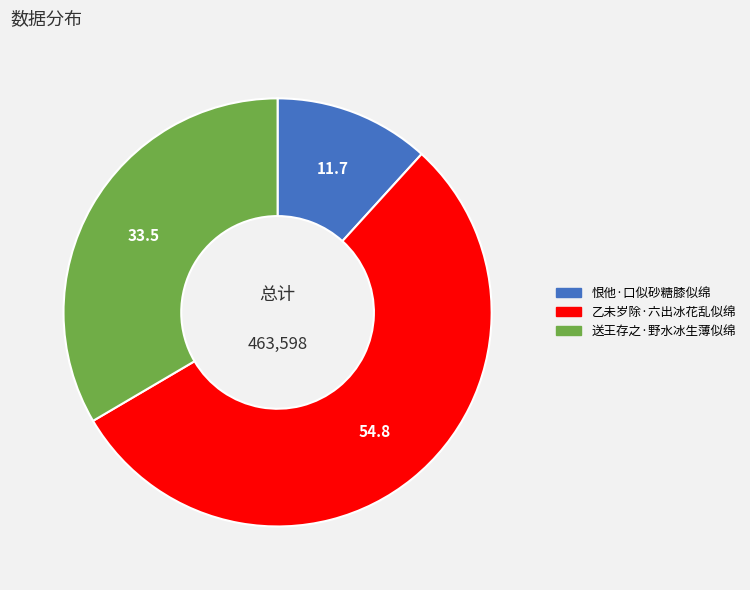

Does 乙未岁除·六出冰花乱似绵 represent more than half of the total?

Yes